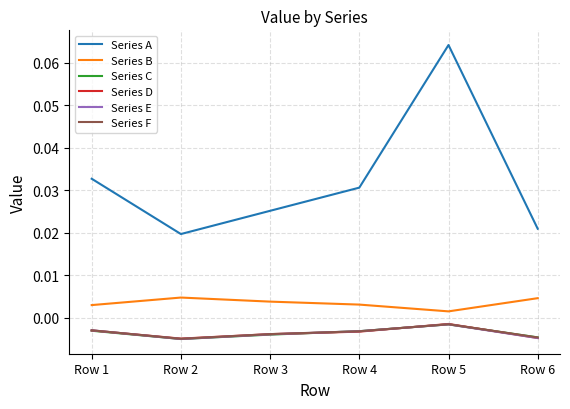

Which series has the largest total across all categories?

Series A